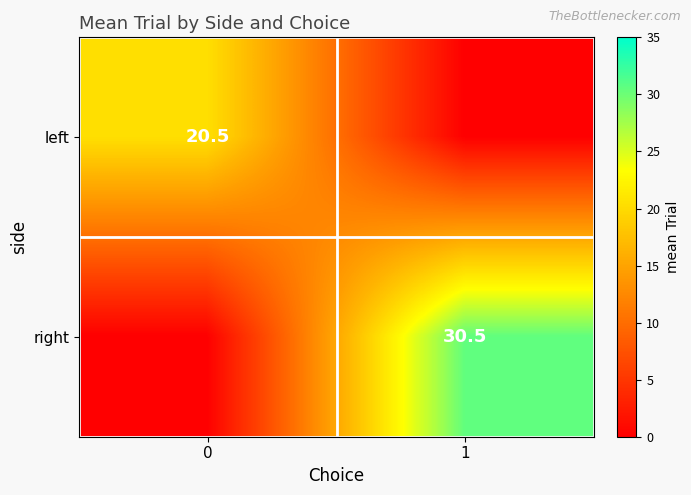

The right series shows 30.5 at 1. True or false?

True